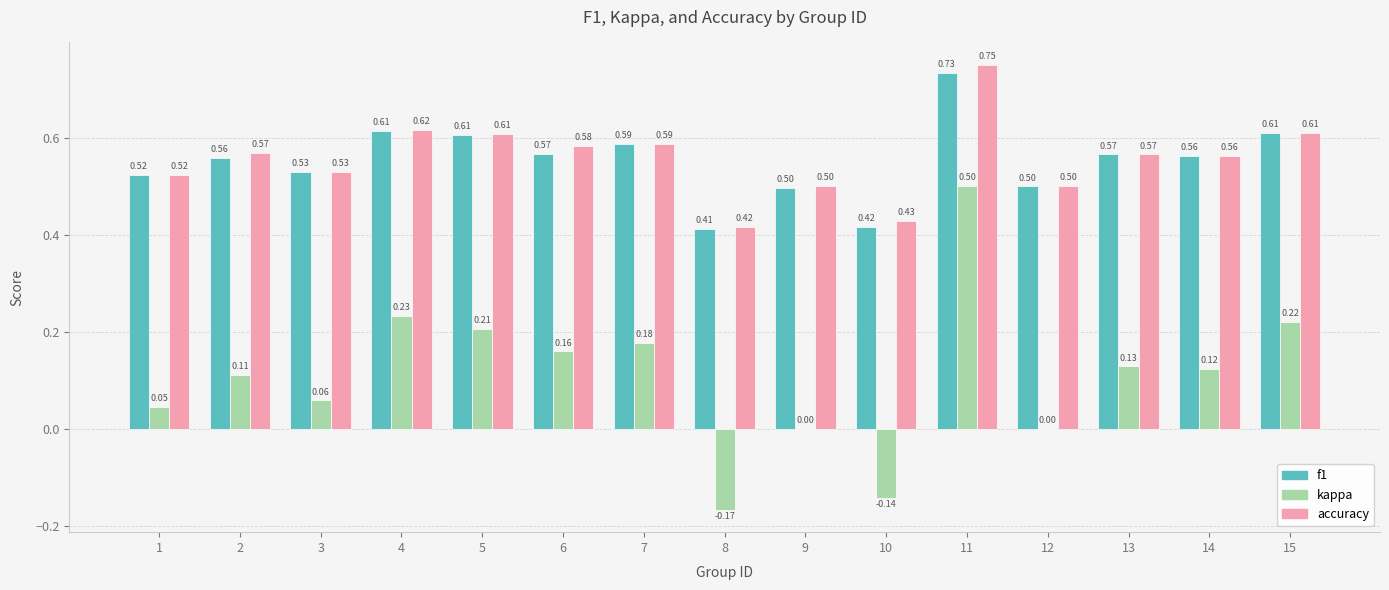

What is the sum of all f1 values?

8.3